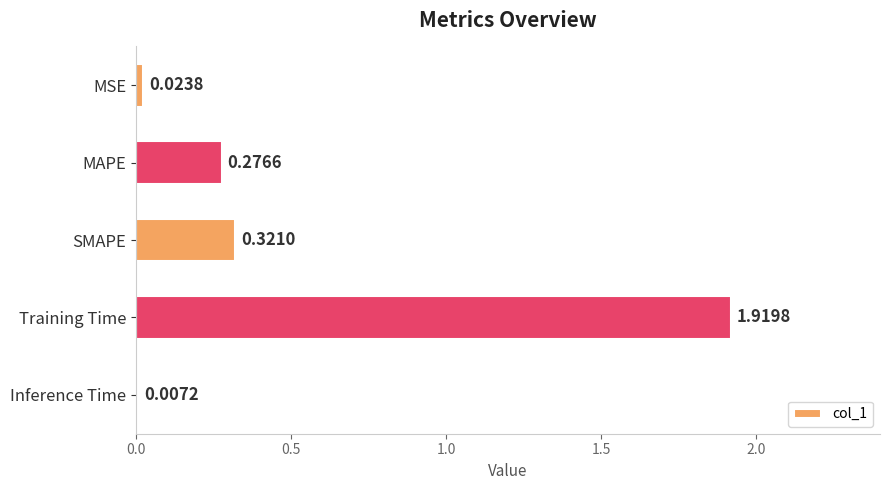

What is the sum of all values?

2.5